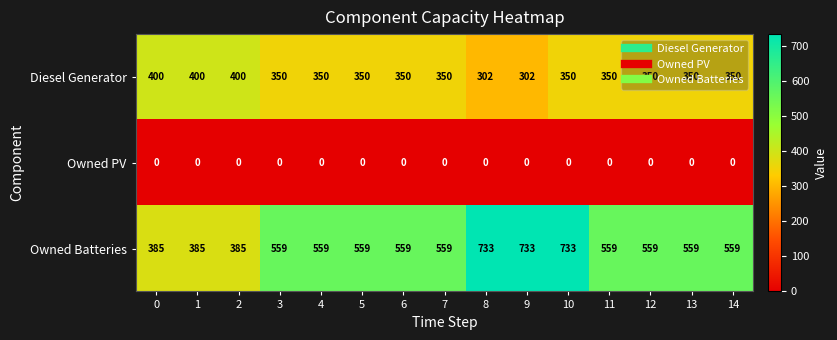

Which series changed the most between 9 and 14?

Owned Batteries